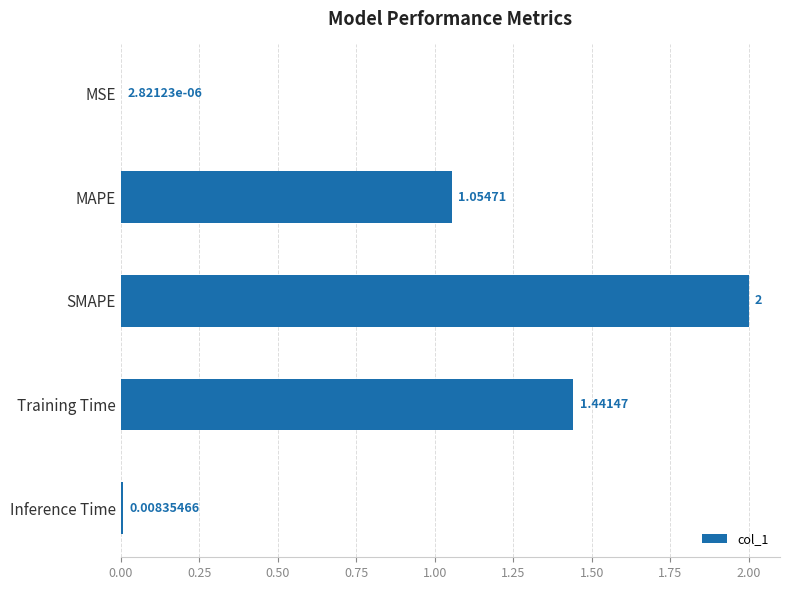

Where is the data nearest to the value 1?

MAPE